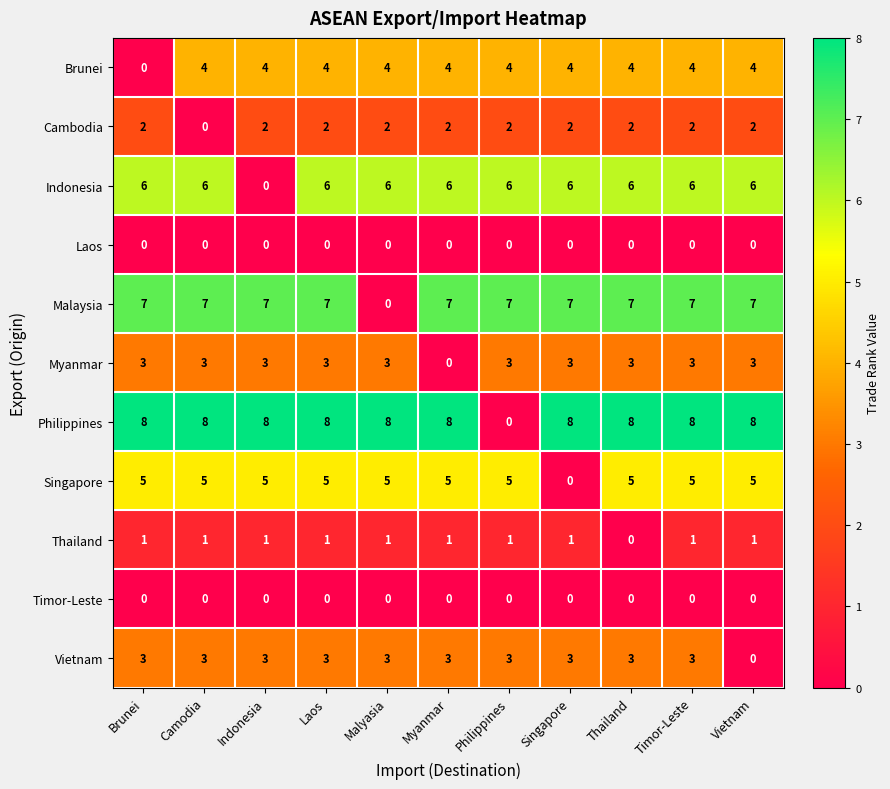

The Cambodia series shows 2 at Malyasia. True or false?

True